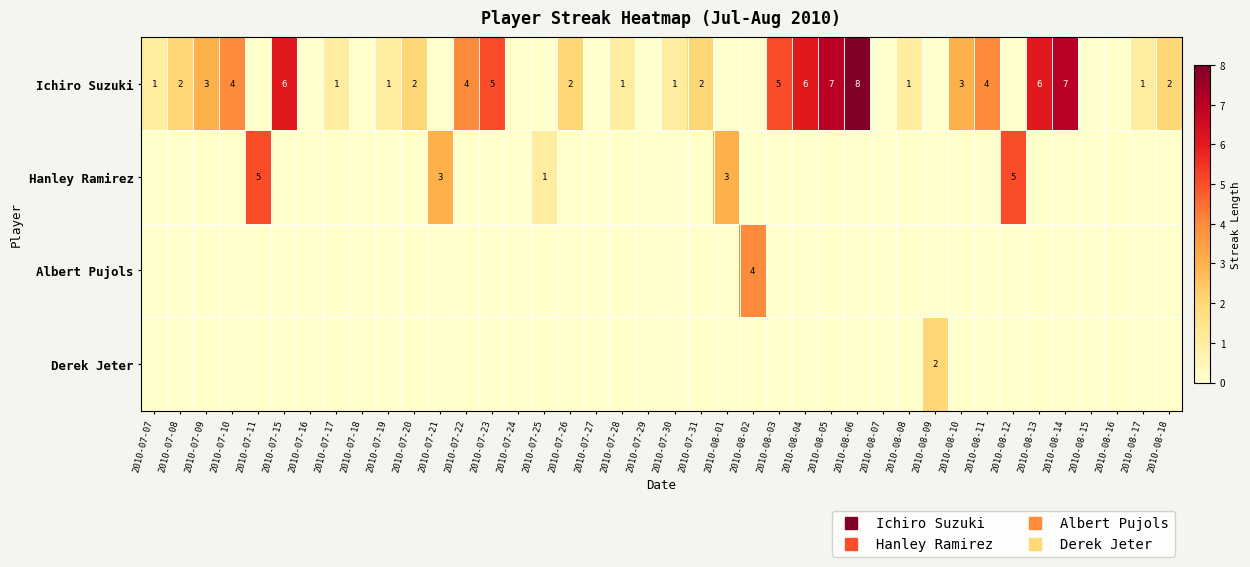

At which category is the sum across all series the highest?

2010-08-06